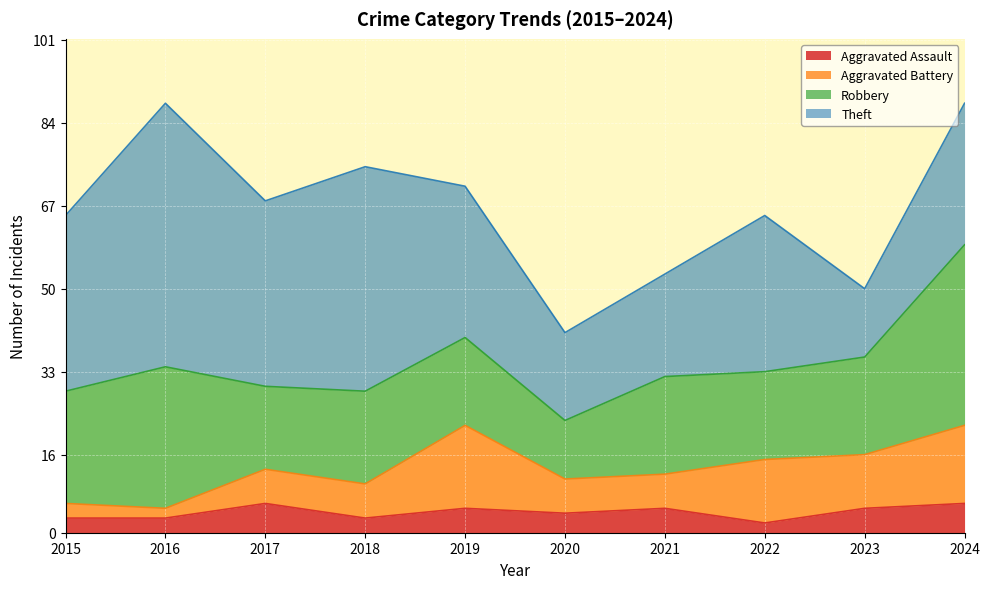

Does the chart display data point markers on the line(s)?

No